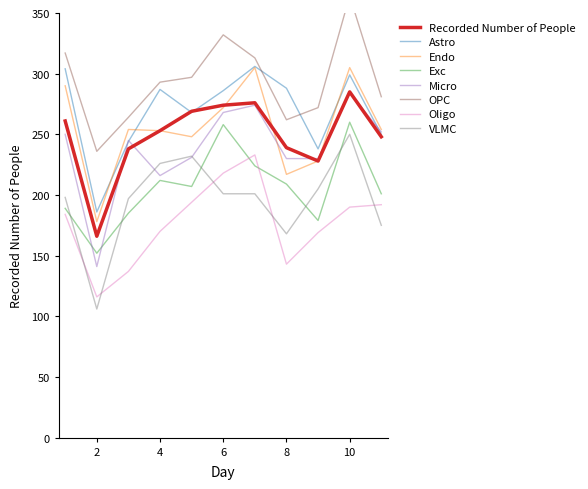

At which label does the data first exceed 253?

1